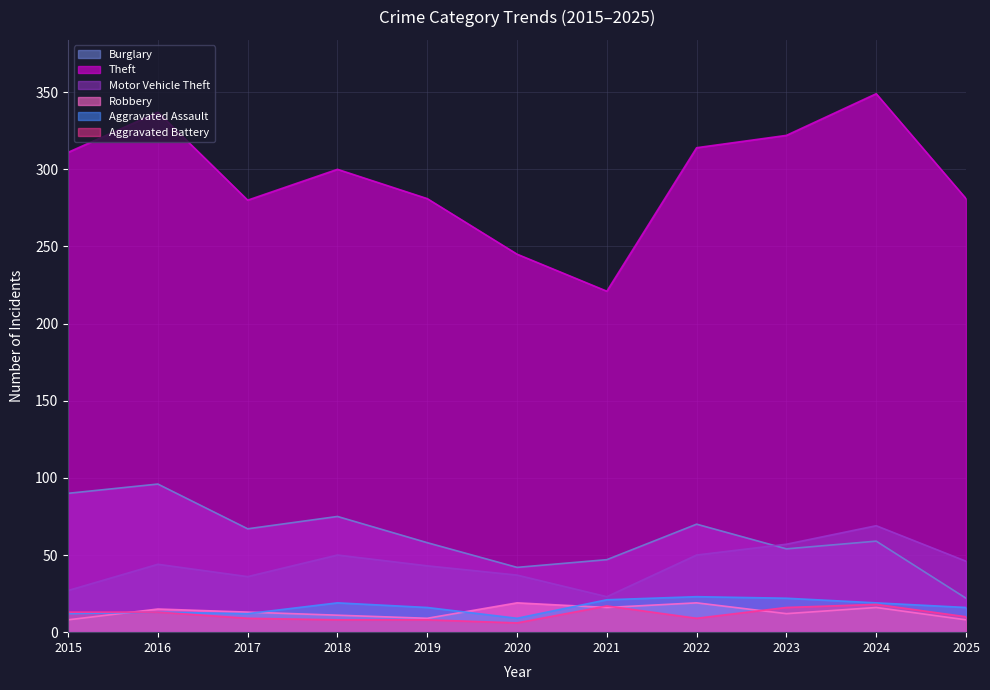

At which category is the sum across all series the highest?

2024